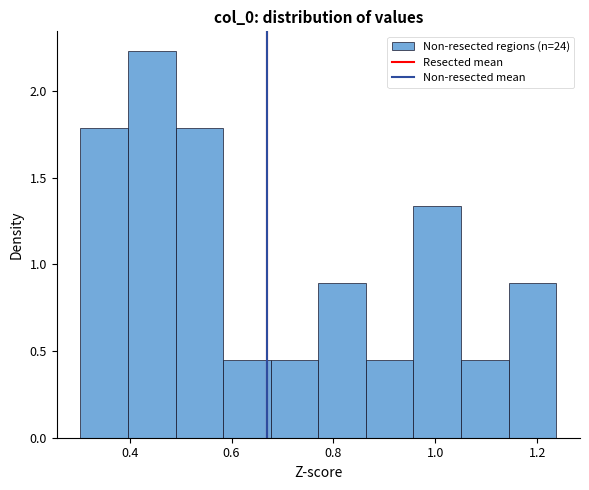

Reading left to right, list every bar in this chart as the range it spans on the x-axis followed by its height. Neither the bar edges nor the heights are printed on the chart, so give them approximately, as read against the axes.

0.30 to 0.40: 1.80
0.40 to 0.50: 2.25
0.50 to 0.58: 1.80
0.58 to 0.68: 0.45
0.68 to 0.78: 0.45
0.78 to 0.86: 0.90
0.86 to 0.96: 0.45
0.96 to 1.06: 1.35
1.06 to 1.14: 0.45
1.14 to 1.24: 0.90